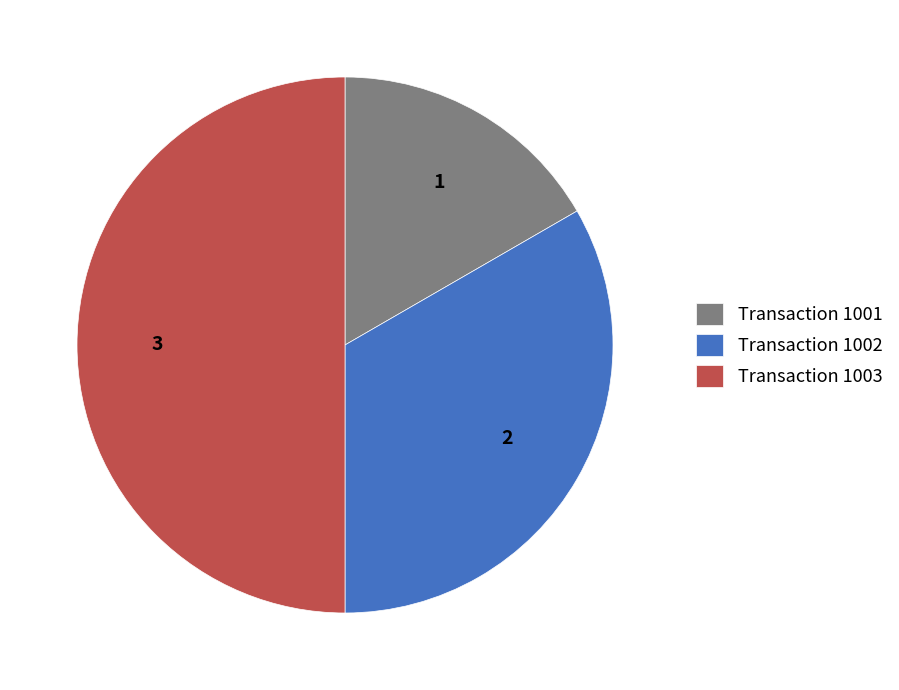

The Transaction 1003 slice represents 50% of the pie. True or false?

True